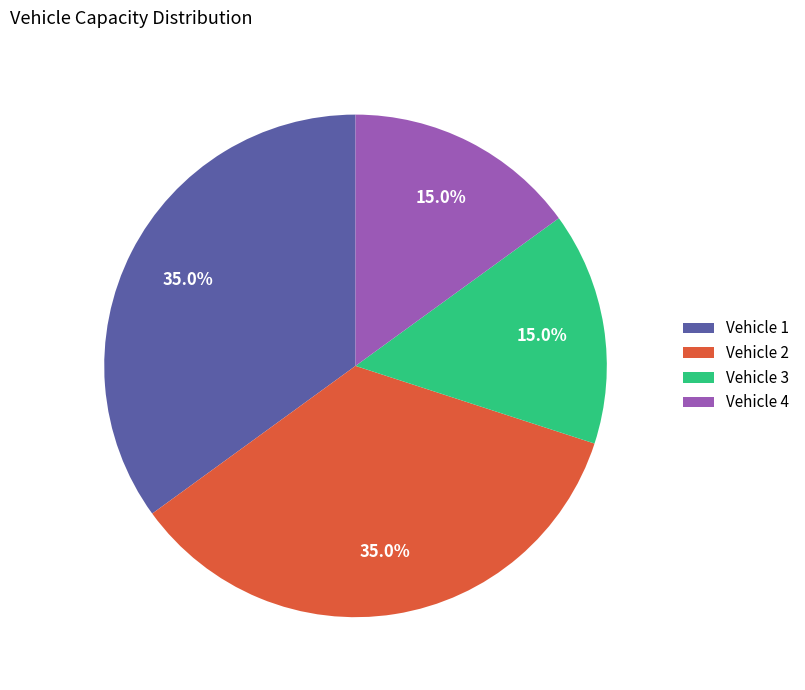

How much of the chart is everything except Vehicle 1?

65.0%